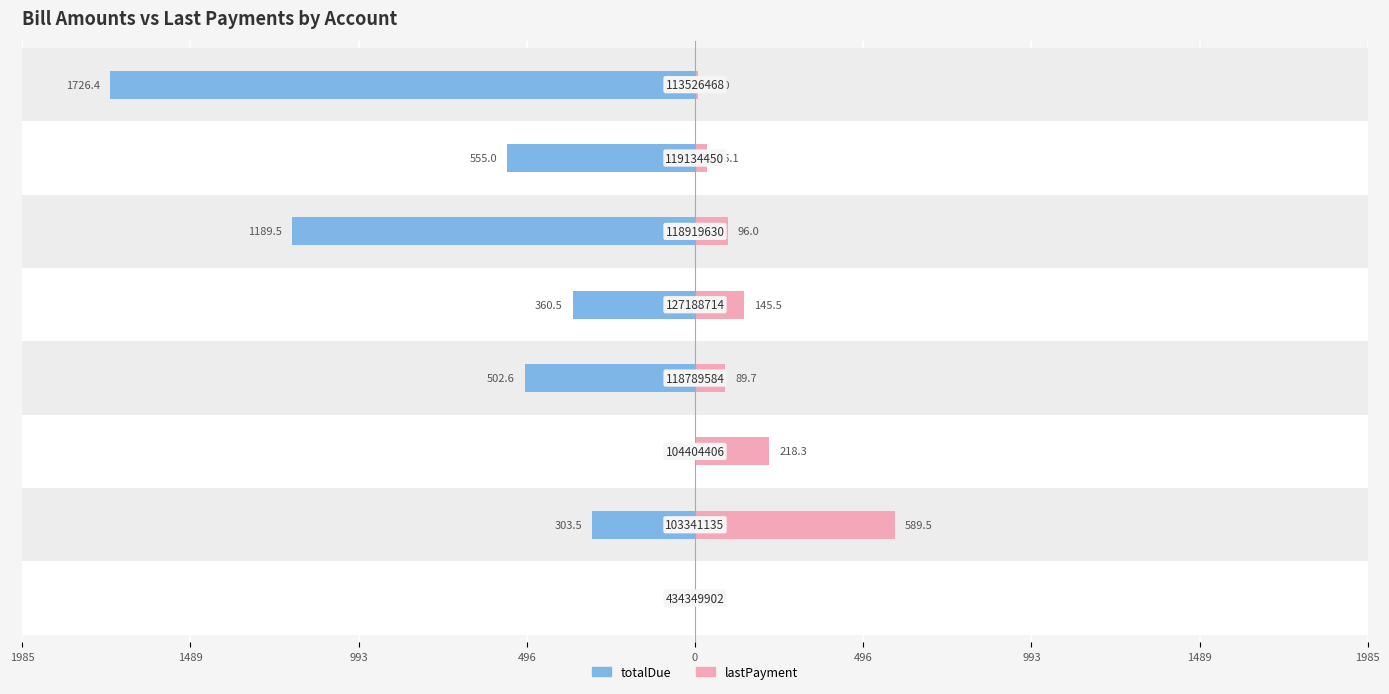

How many bars are there in each group?

2